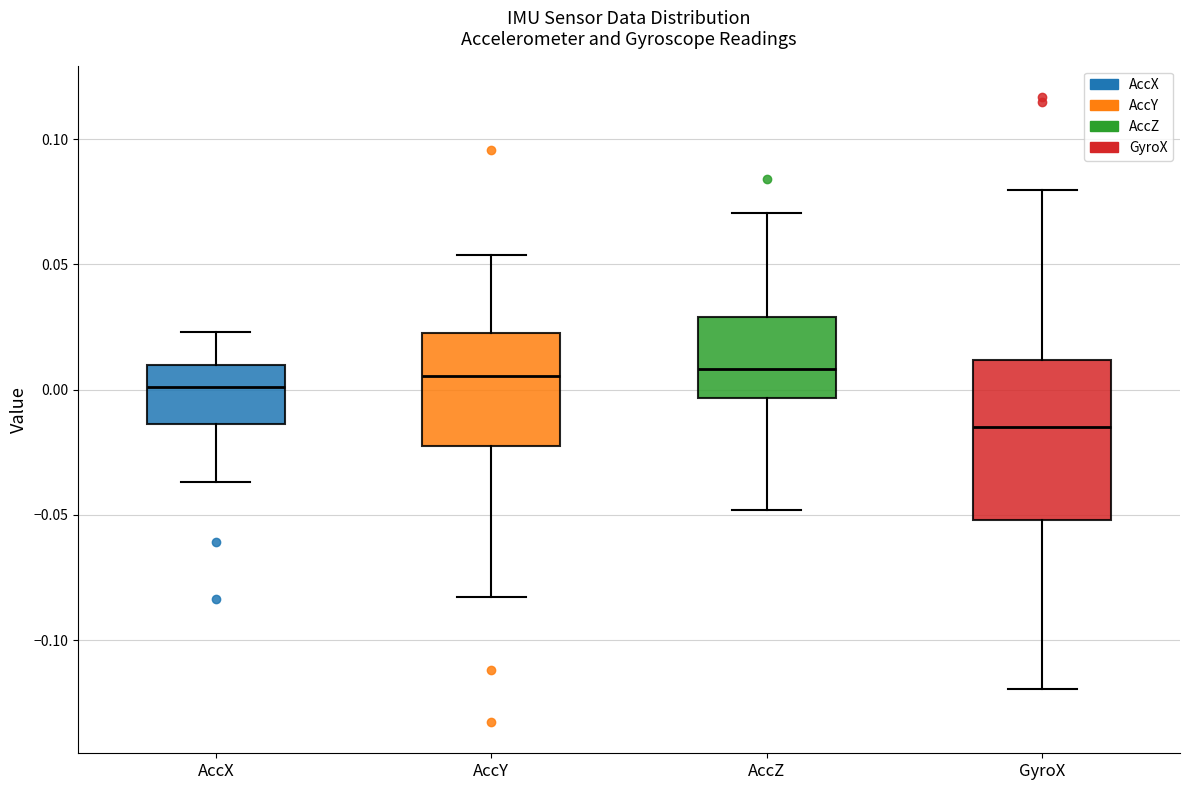

Reading left to right, transcribe this box plot: for each box, give where its median line is, the range the box spans, and where its two whiskers end, as read against the y-axis. The values are not printed on the chart, so give them approximately, as read against the axis.

AccX: median 0.000, box -0.015 to 0.010, whiskers -0.035 to 0.025
AccY: median 0.005, box -0.025 to 0.025, whiskers -0.085 to 0.055
AccZ: median 0.010, box -0.005 to 0.030, whiskers -0.050 to 0.070
GyroX: median -0.015, box -0.050 to 0.010, whiskers -0.120 to 0.080